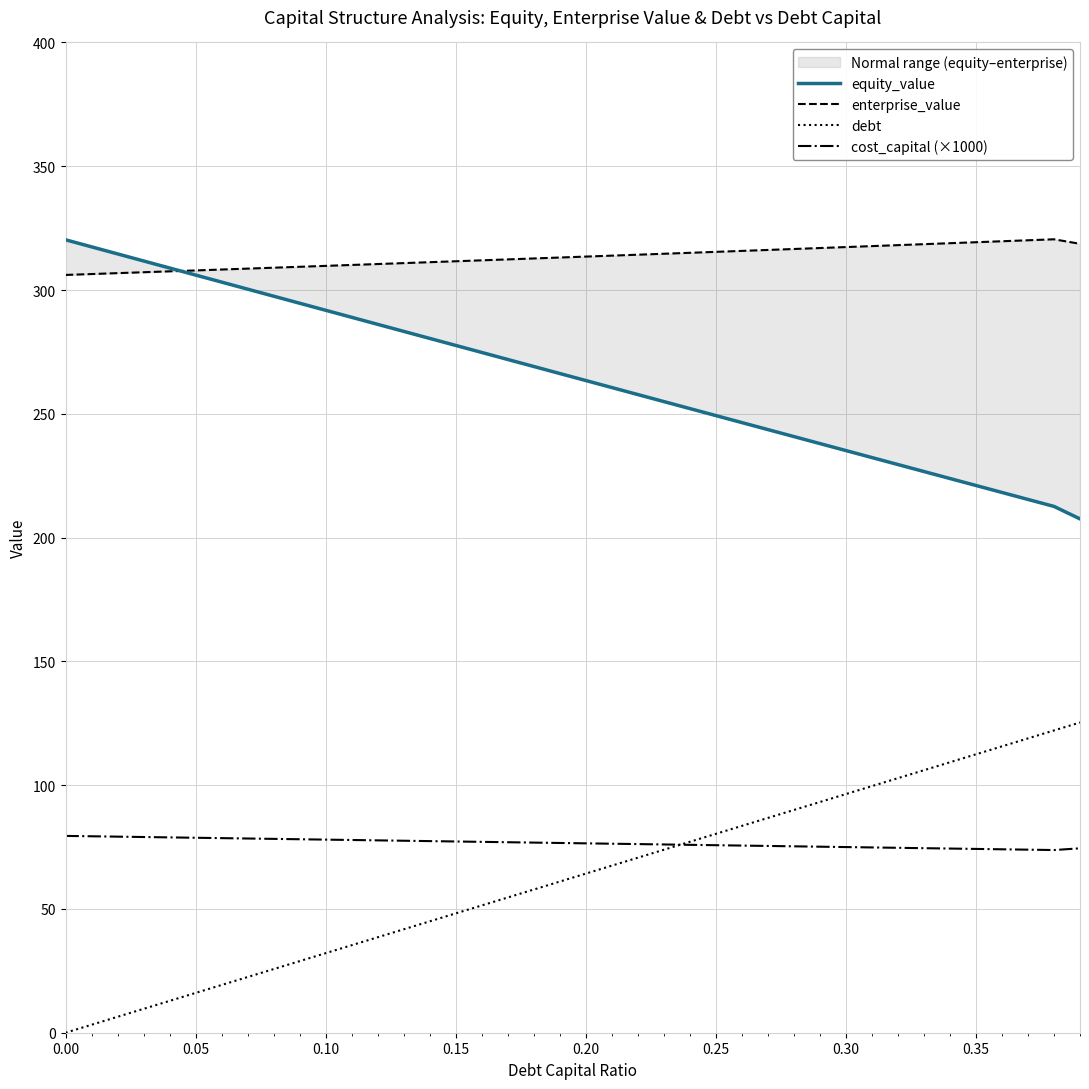

In enterprise_value, how many points are higher than both neighbors (excluding endpoints)?

1